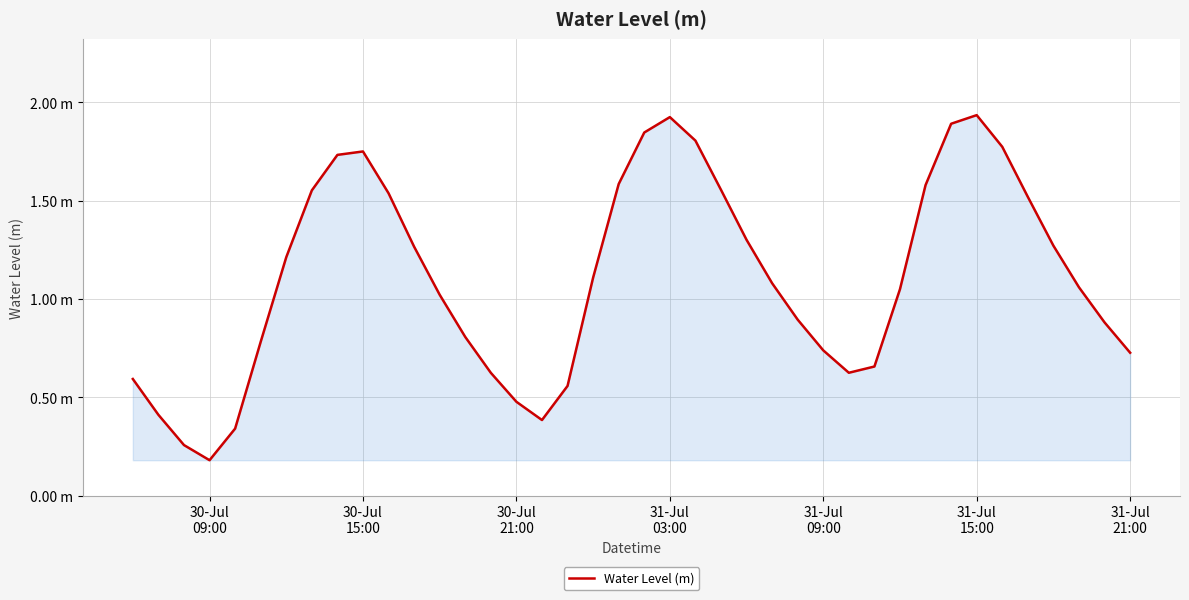

How many interior local peaks (higher than both neighbors) does the data have?

3